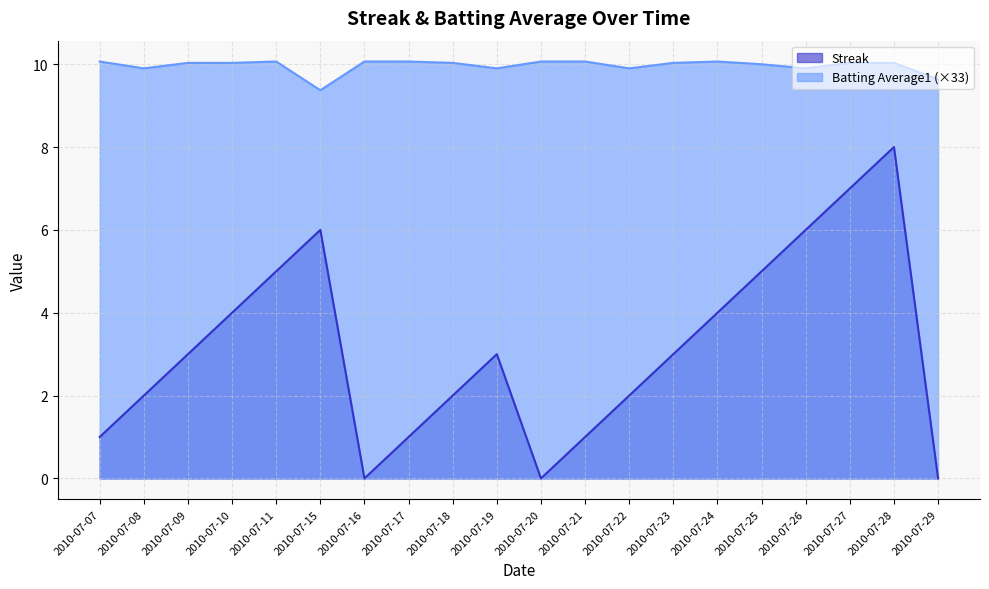

Is it true that Streak equals 8.0 at 2010-07-26?

False